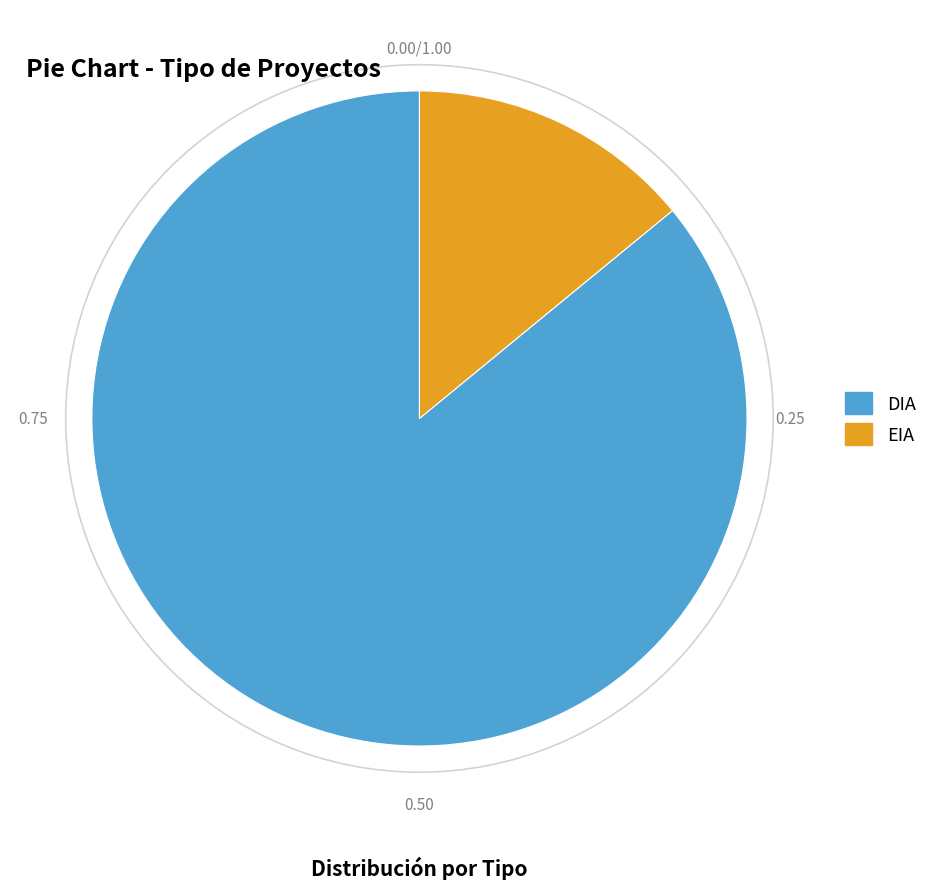

Approximately how many times larger is the value at EIA compared to DIA?

0.2